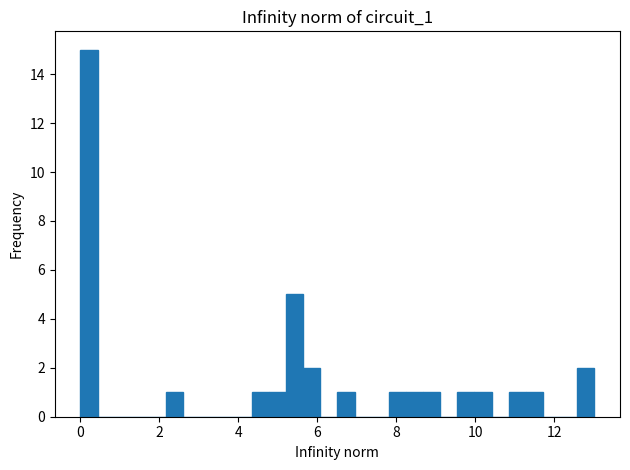

Read against the x-axis, roughly where is the centre of the tallest bar?

0.2